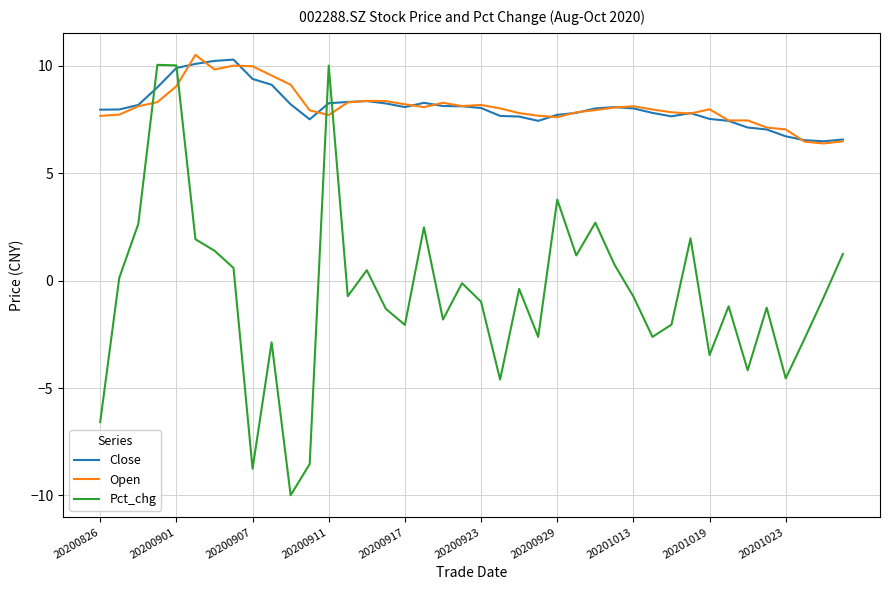

What is the lowest value of the Close series?

6.5